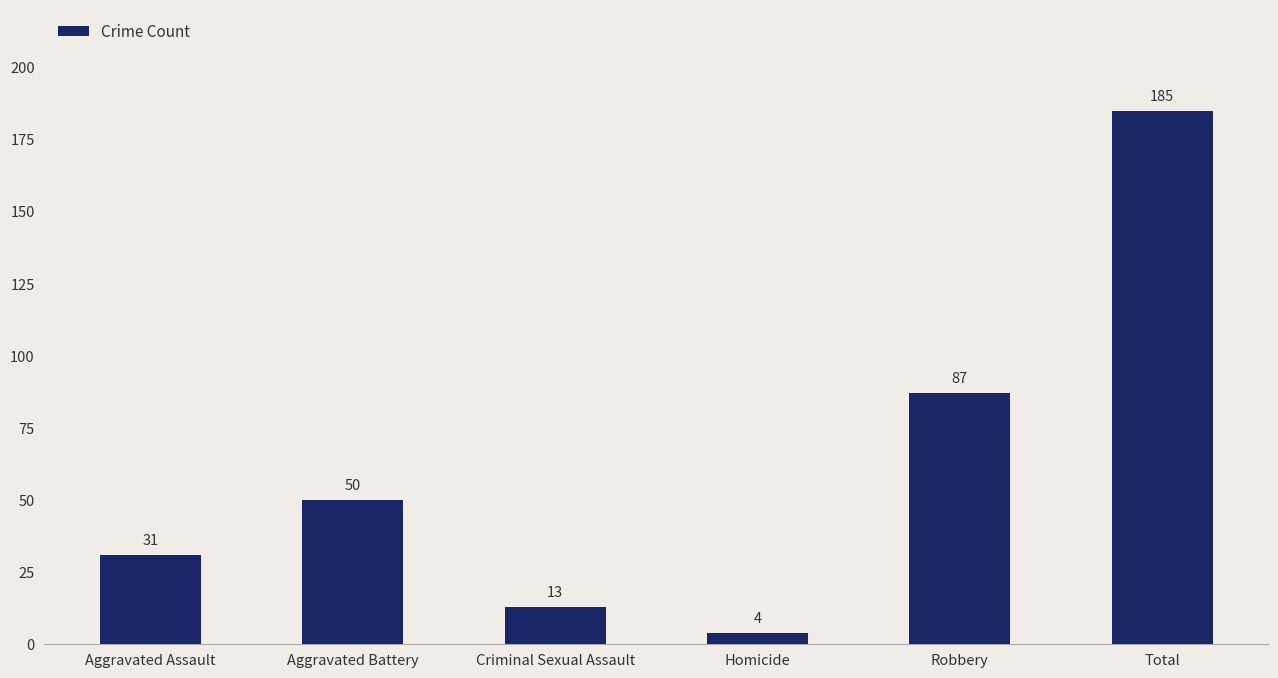

The value at Aggravated Assault is 41. True or false?

False